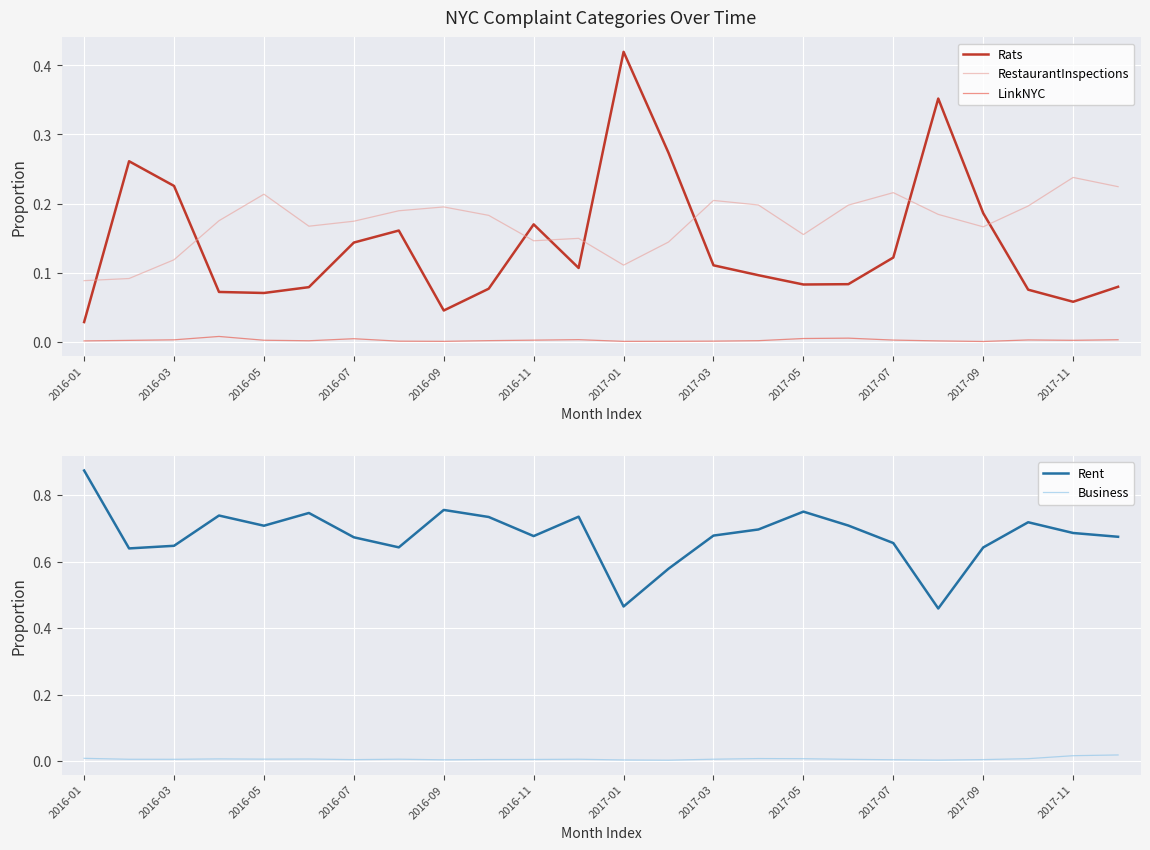

At which label does Rats reach its minimum?

2016-01